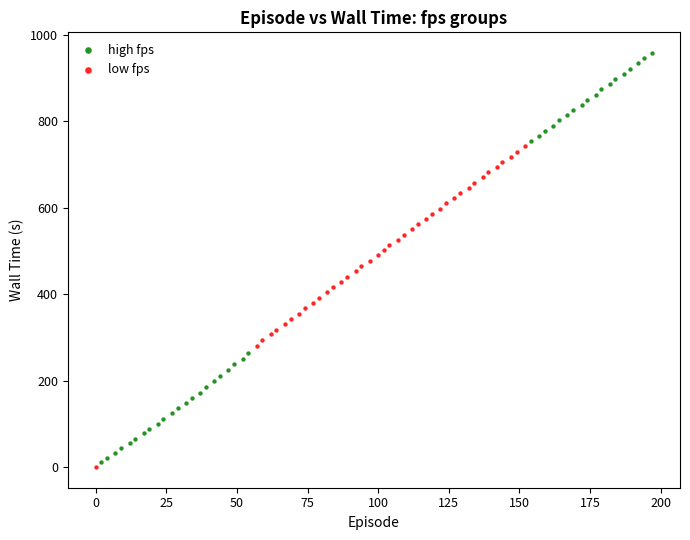

Which series has the largest Y range (max minus min)?

high fps